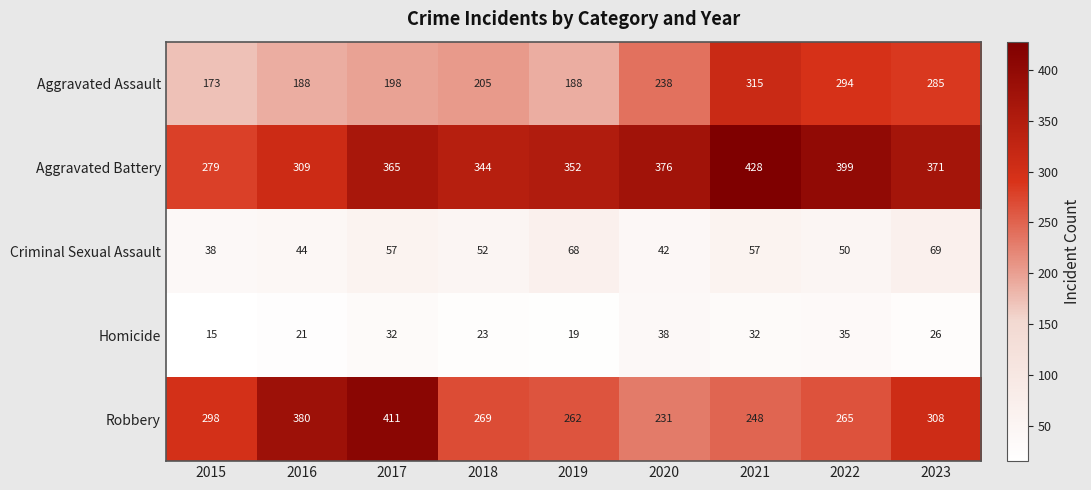

What is the minimum value shown in the chart?

15